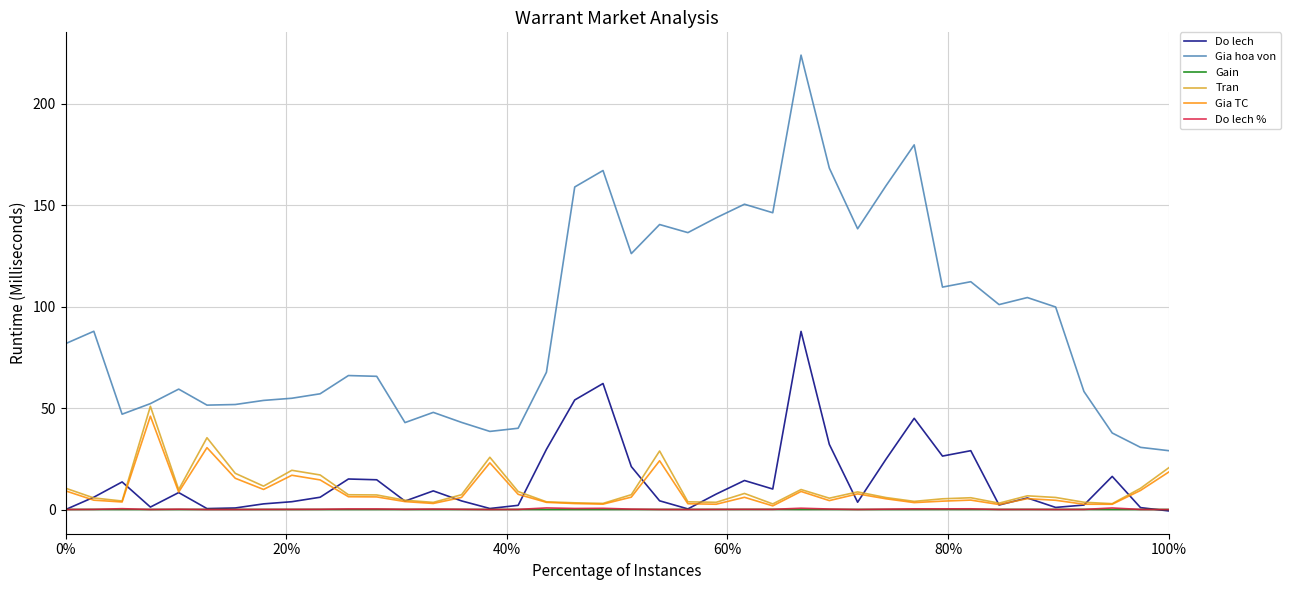

True or false: Do lech and Gia hoa von cross at least once.

False